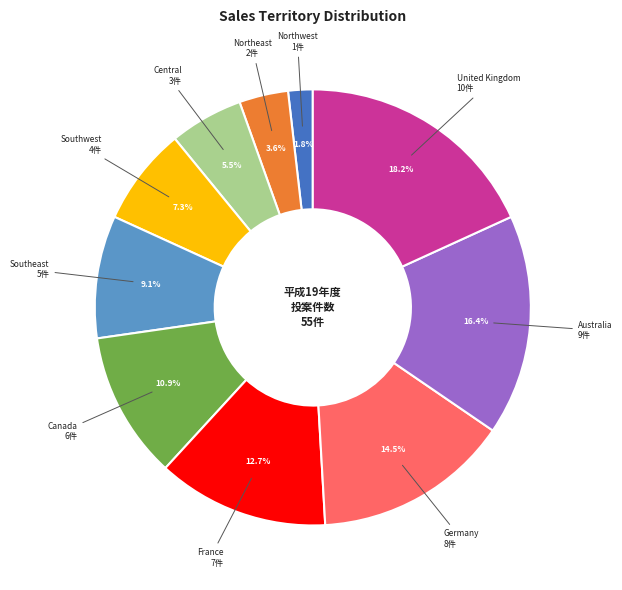

Is there a majority slice in this chart?

No